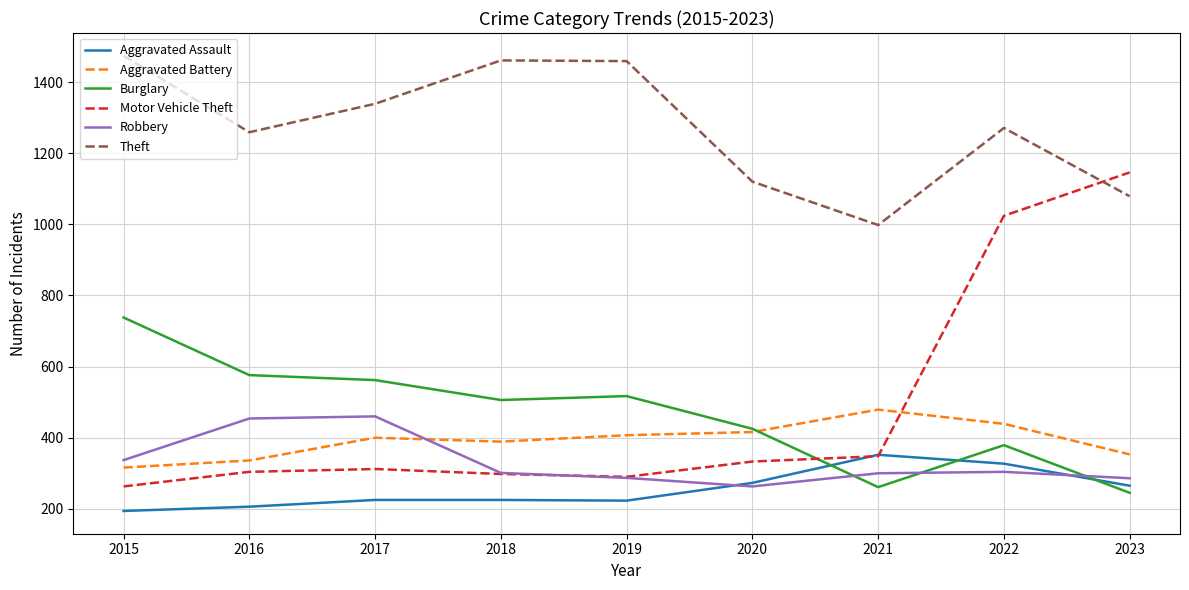

True or false: Aggravated Battery has a value of 336 at 2016.

True